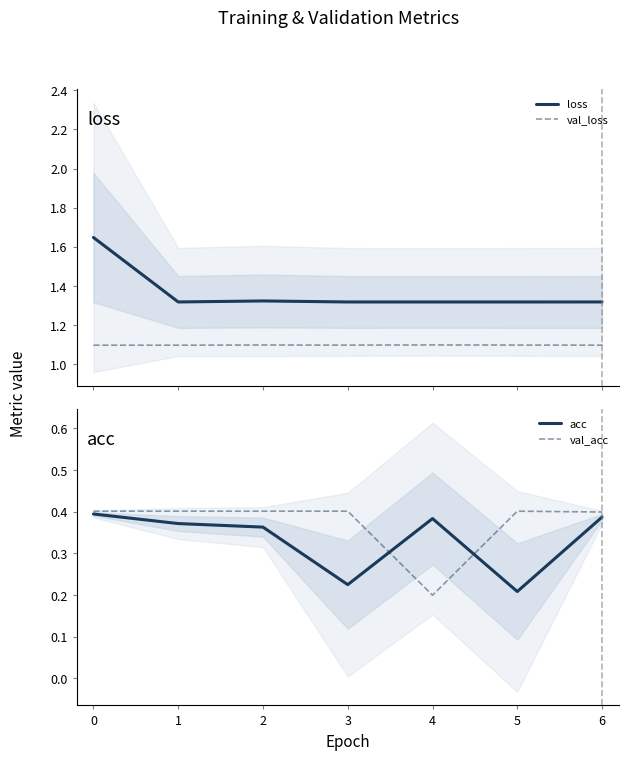

True or false: loss and val_loss intersect in this chart.

False